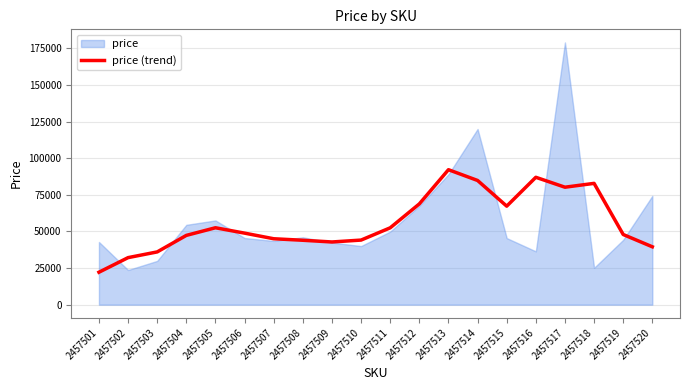

At which label does price (trend) reach its minimum?

2457501